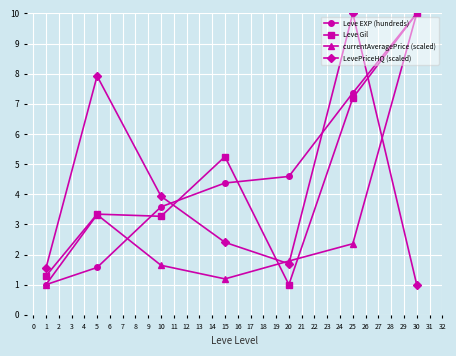

What is the highest value of the Leve EXP (hundreds) series?

10.0